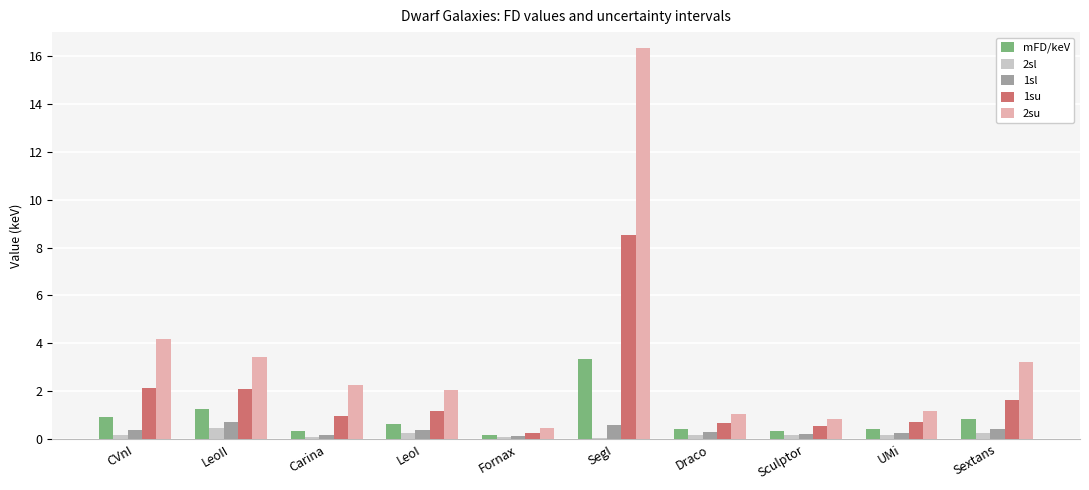

The value of 1su at SegI is 8.5. True or false?

True